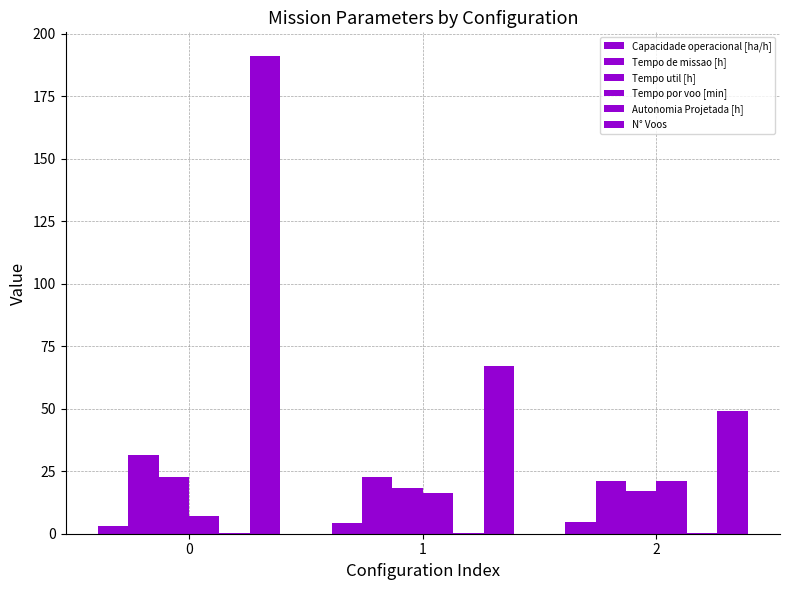

List the labels in order of Capacidade operacional [ha/h] value, largest first.

2, 1, 0